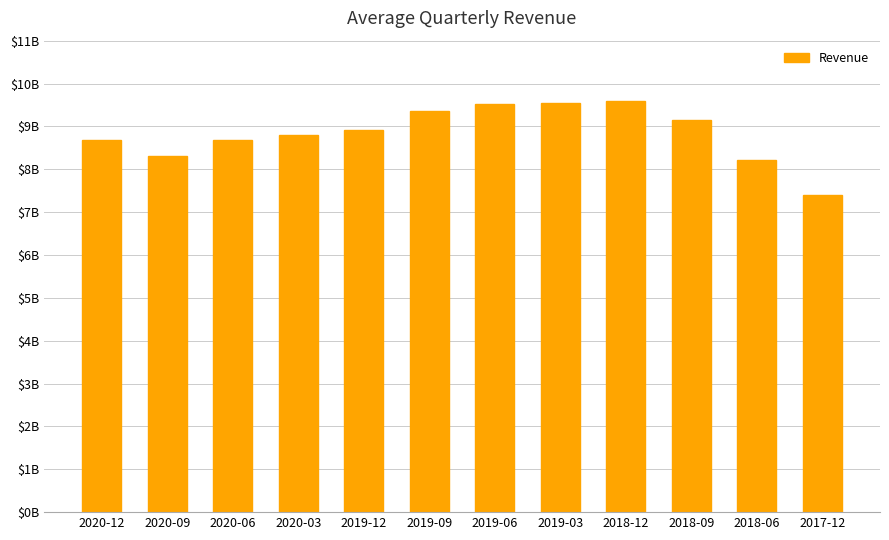

The chart shows a value of 4869812993 at 2018-06. True or false?

False